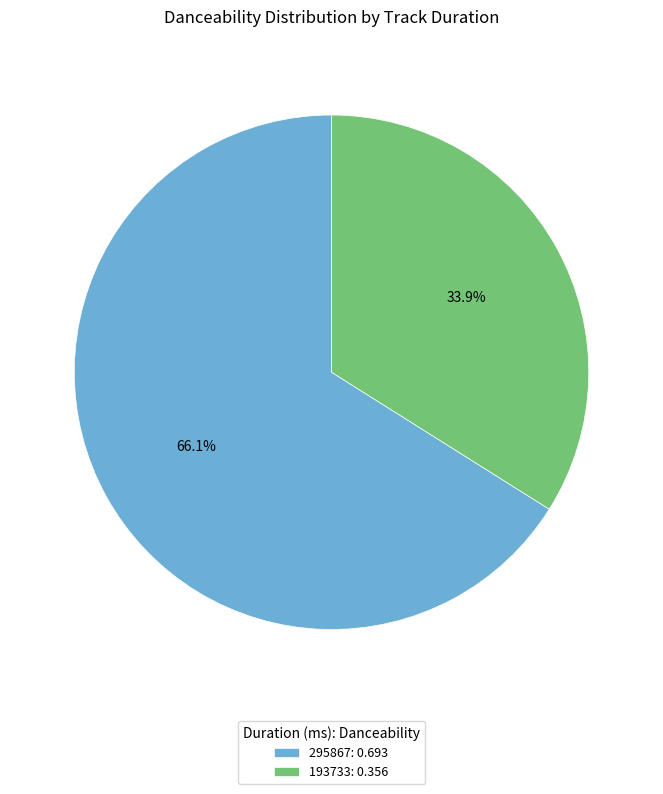

Between 193733 and 295867, which is larger?

295867